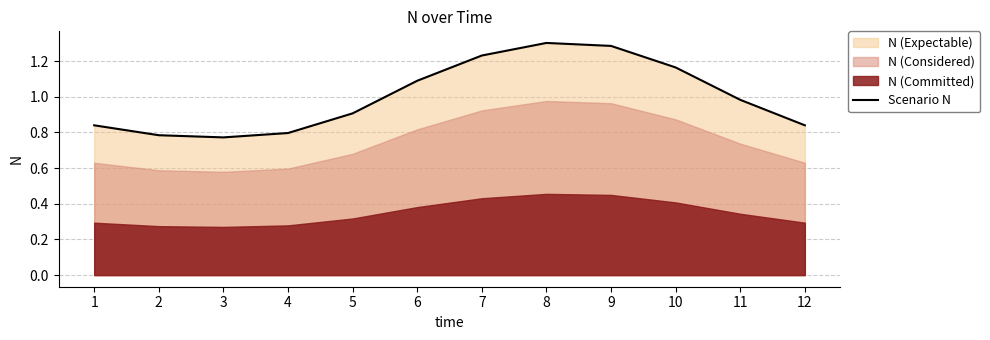

How many lines are shown in the chart?

1